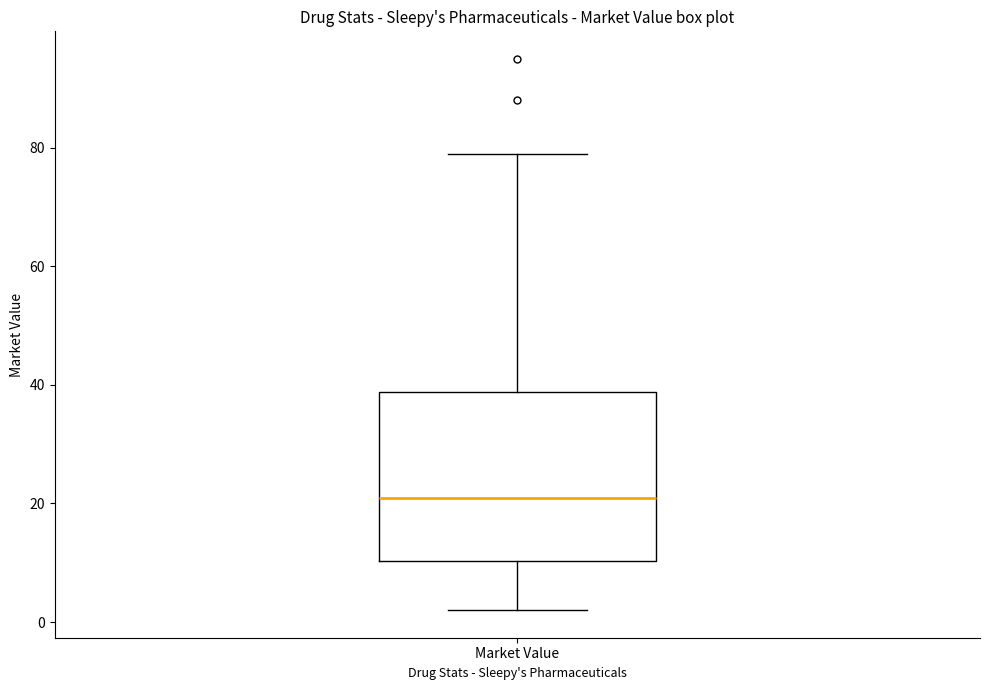

Read this box plot against the y-axis: the position of the median line, the range covered by the box, and the ends of both whiskers. The values are not printed on the chart, so give them approximately, as read against the axis.

median 22, box 10 to 38, whiskers 2 to 80